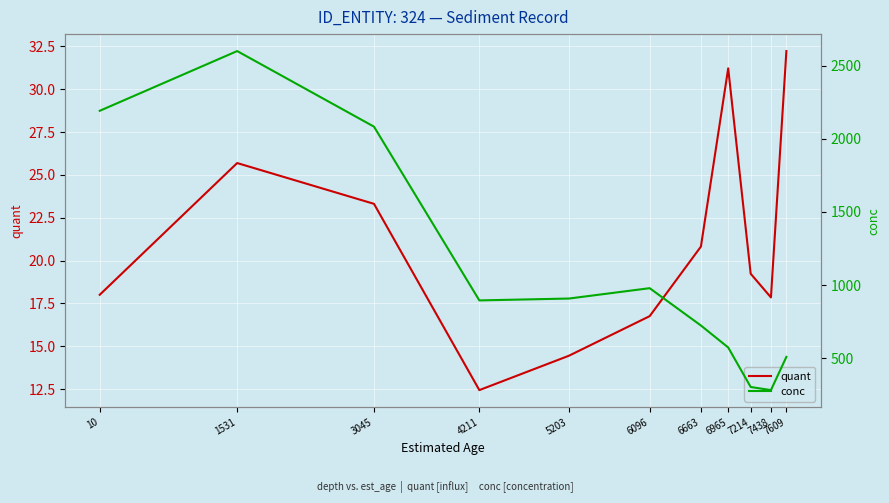

What is the difference between the maximum and minimum values in the conc series?

2317.5